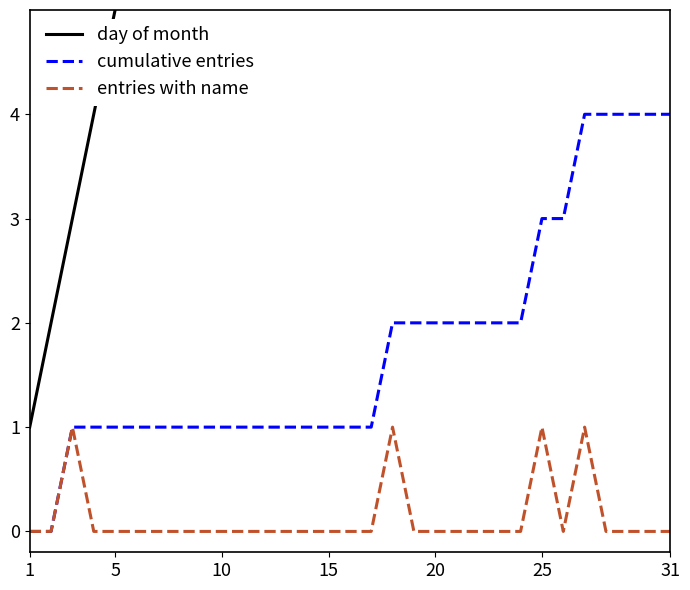

List the series in order of their peak value, highest first.

day of month, cumulative entries, entries with name